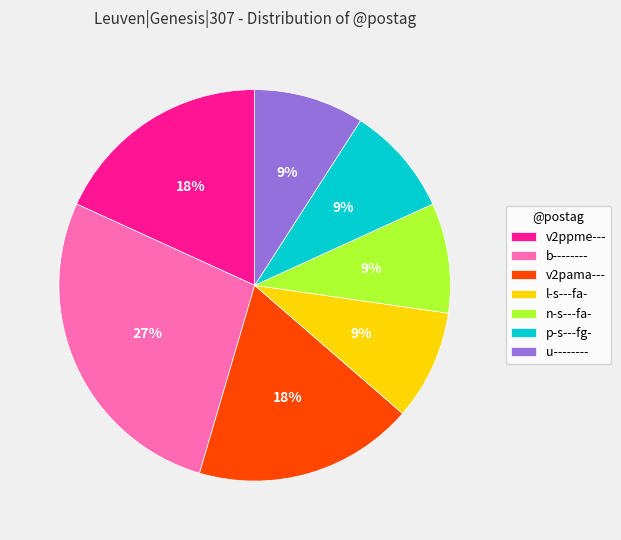

How many segments does this pie chart have?

7